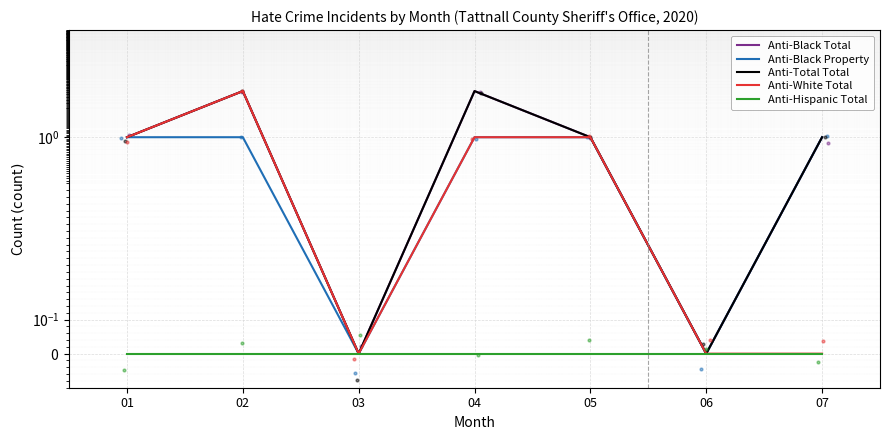

Where is Anti-Total Total nearest to the value 1?

01